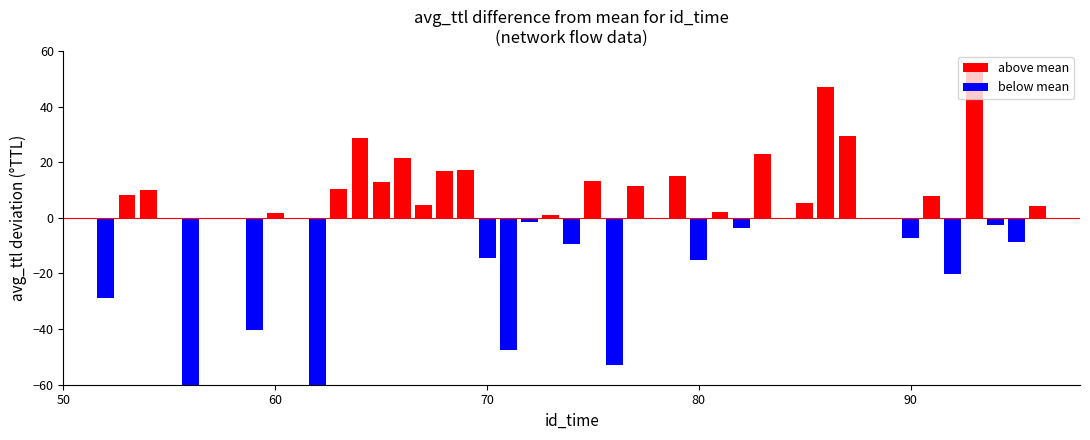

List the labels in order of value, largest first.

93, 86, 87, 64, 83, 66, 69, 68, 79, 75, 65, 77, 63, 54, 53, 91, 85, 67, 96, 81, 60, 73, 58, 89, 57, 72, 94, 82, 90, 95, 74, 70, 80, 92, 52, 59, 71, 76, 62, 56